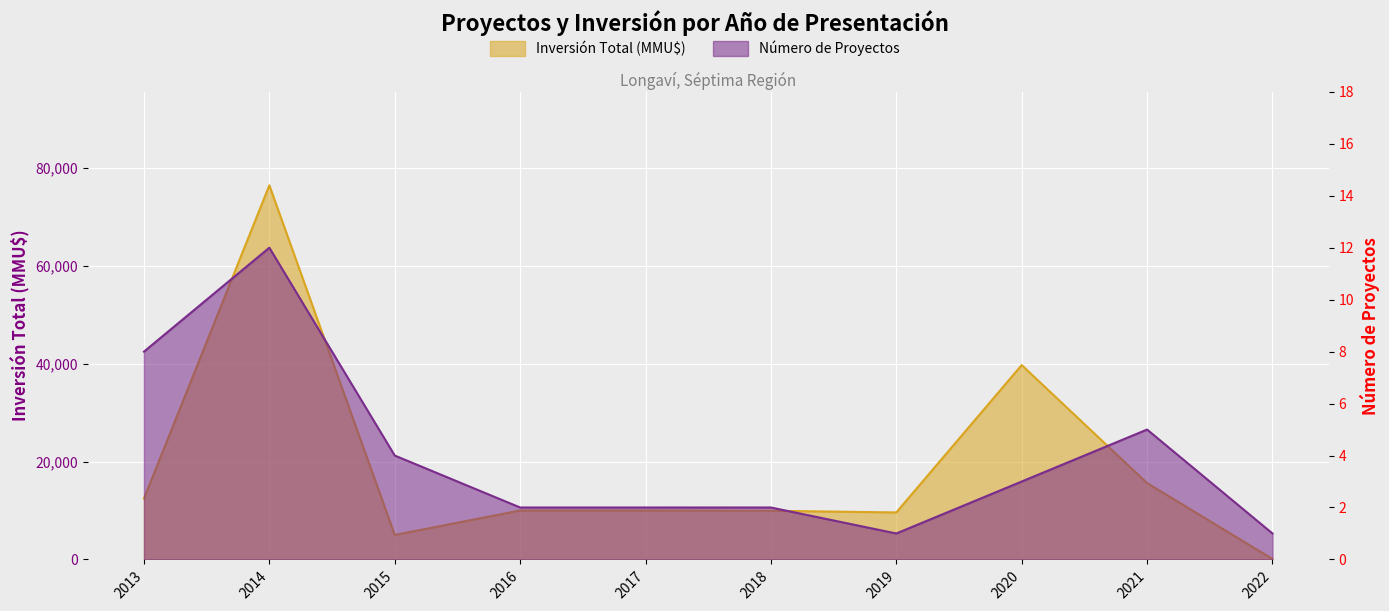

What are all the series names shown in the legend?

Número de Proyectos, Inversión Total (MMU$)